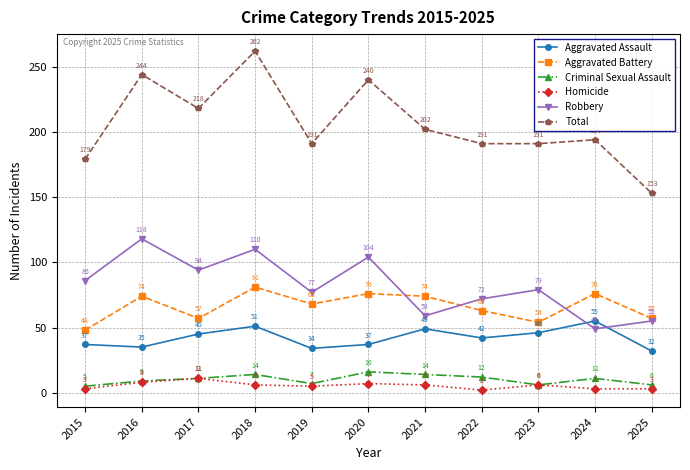

What is the minimum value shown in the chart?

2